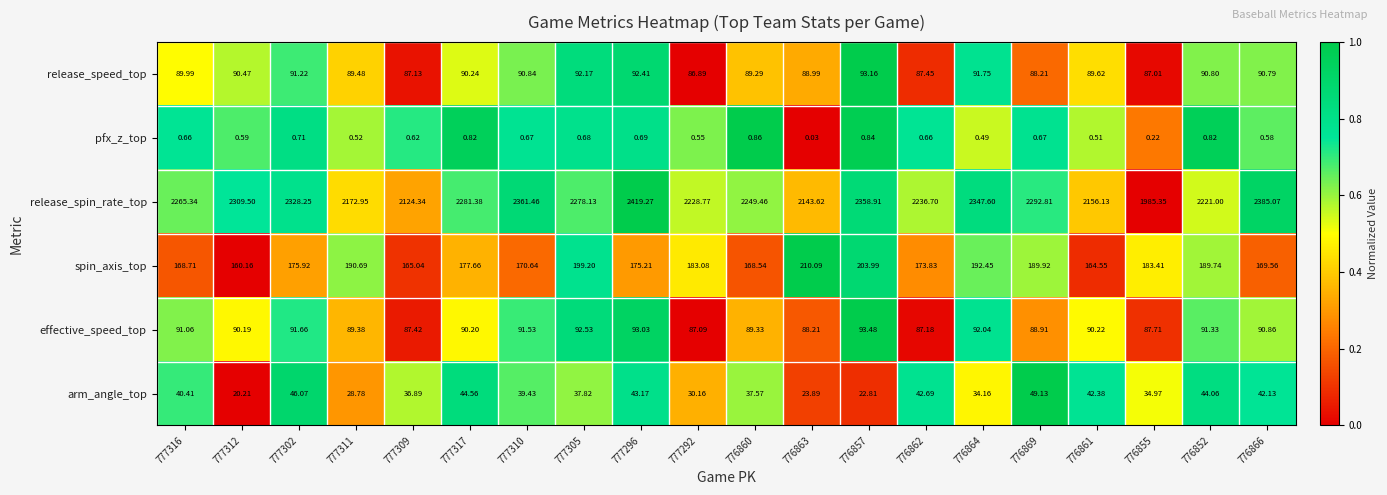

How many categories are shown in the chart?

20